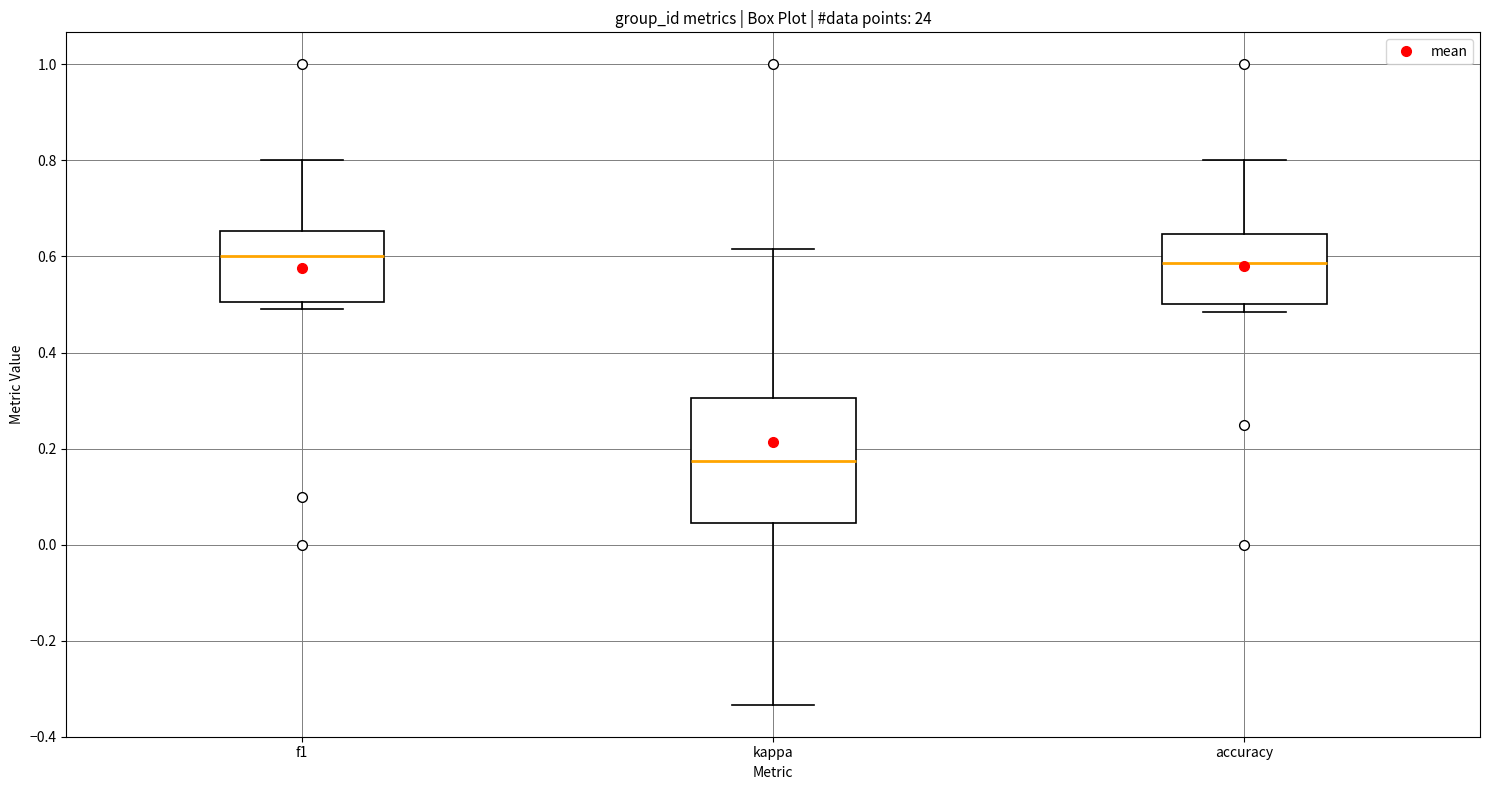

Reading left to right, read every box against the y-axis: the position of its median line, the range the box covers, and the ends of its whiskers. The values are not printed on the chart, so give them approximately, as read against the axis.

f1: median 0.60, box 0.50 to 0.66, whiskers 0.48 to 0.80
kappa: median 0.18, box 0.04 to 0.30, whiskers -0.34 to 0.62
accuracy: median 0.58, box 0.50 to 0.64, whiskers 0.48 to 0.80